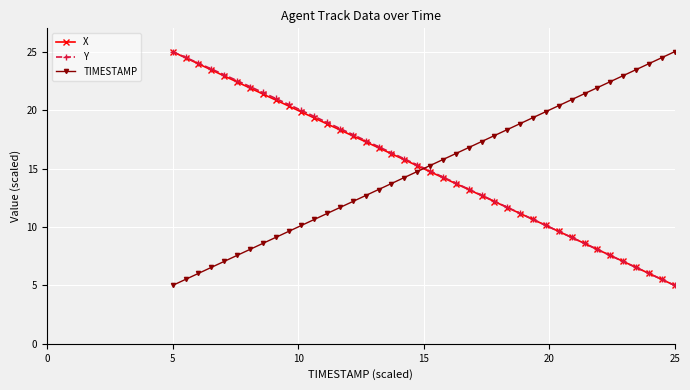

What is the highest value of the Y series?

25.0